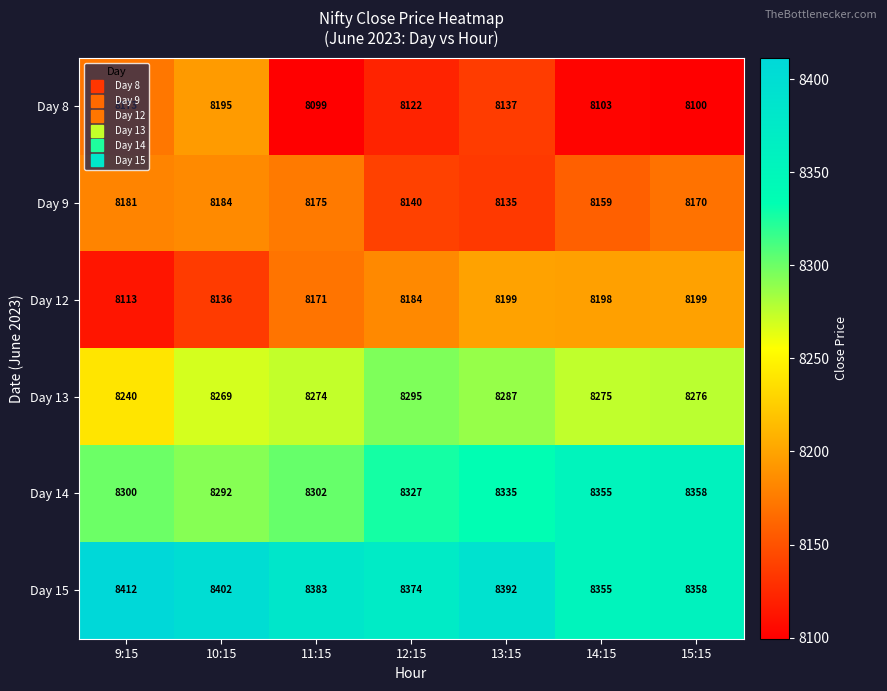

Between 12:15 and 15:15, which series saw the biggest shift?

Day 14